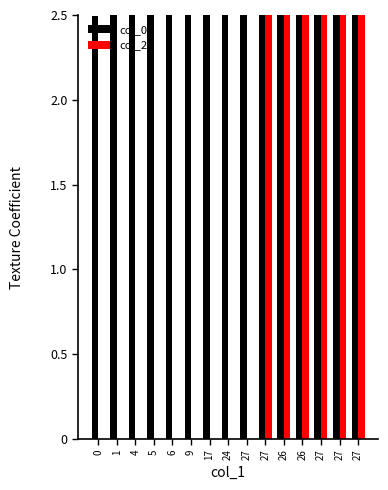

How many bars are there in total?

30